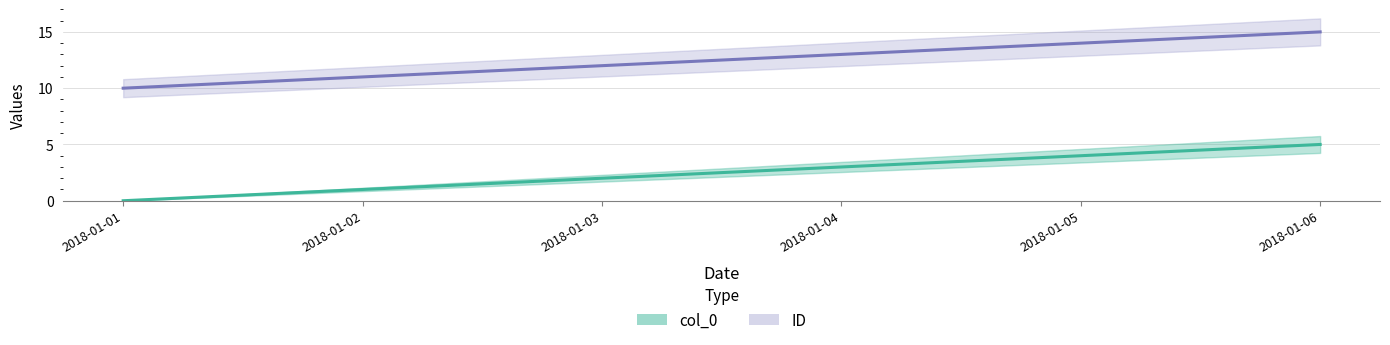

What is the difference between the highest and lowest values at 2018-01-04?

10